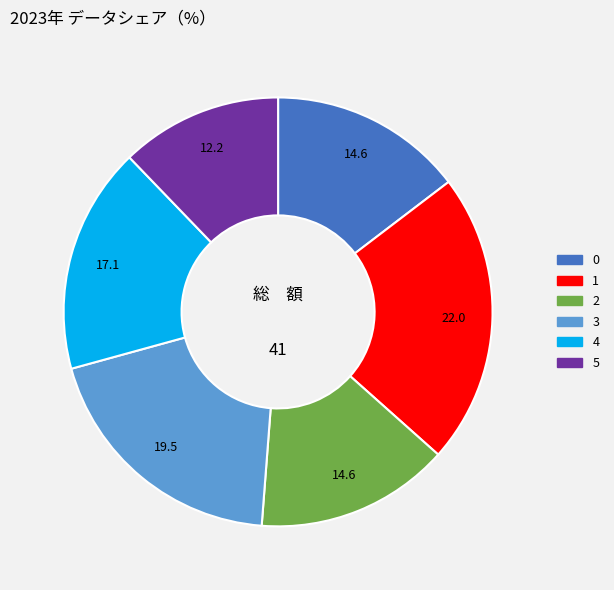

Which category has the smallest portion of the pie?

5